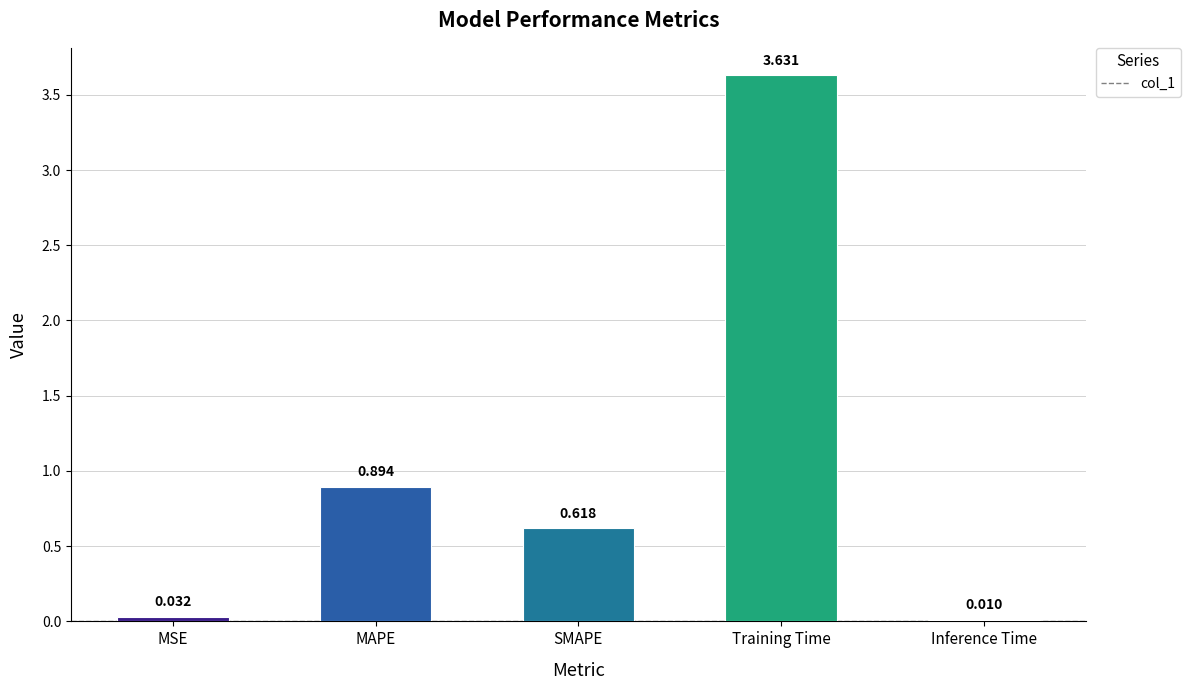

Which label corresponds to the largest value in the chart?

Training Time